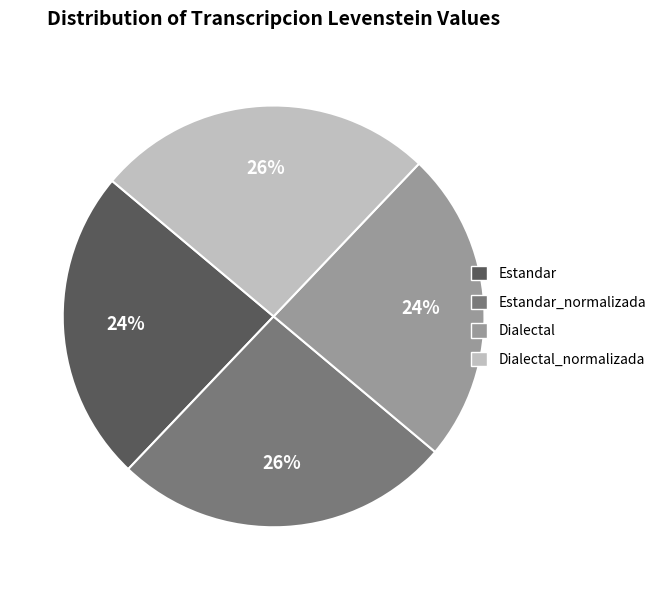

How much of the chart is everything except Dialectal_normalizada?

74.0%